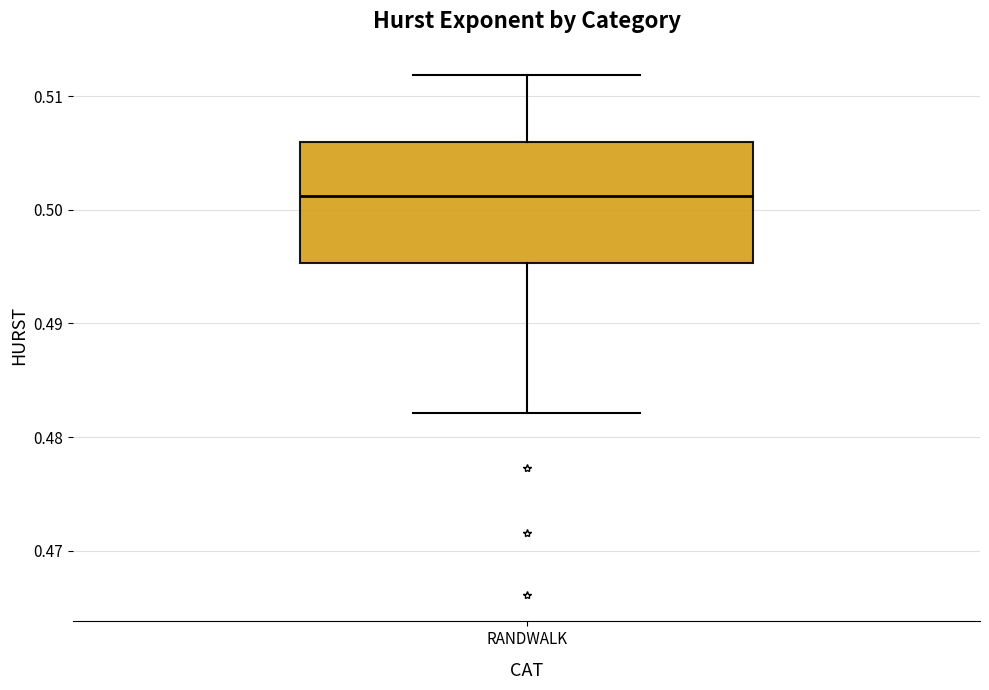

Where is the lower edge of the box for RANDWALK on the y-axis? The values are not printed on the chart, so give them approximately, as read against the axis.

0.495